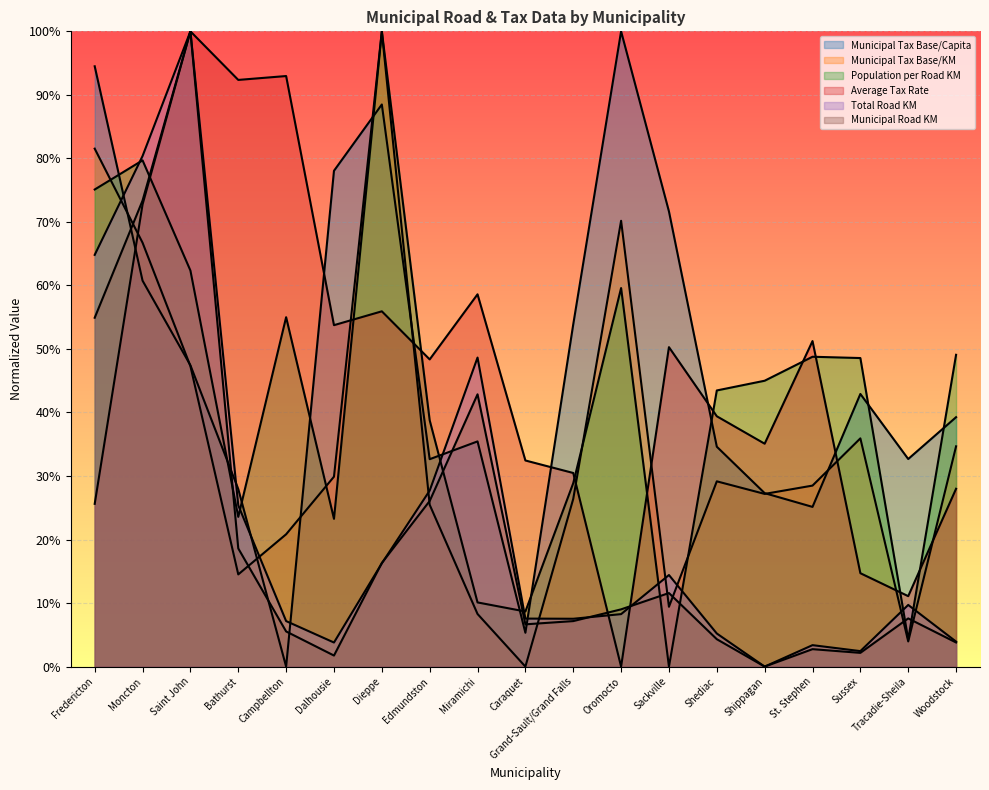

Is it true that Municipal Tax Base/KM equals 0.1 at Grand-Sault/Grand Falls?

False